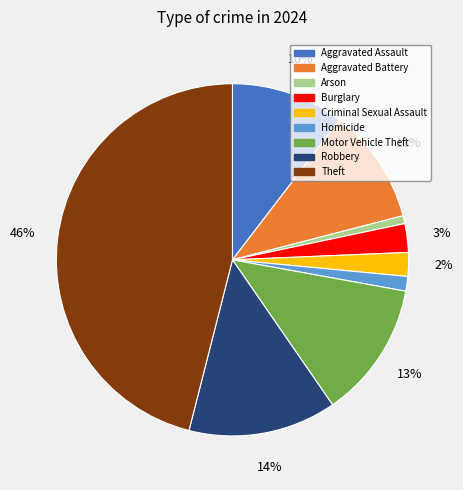

To the nearest percent, what is the difference between the largest and smallest slice percentages?

45%